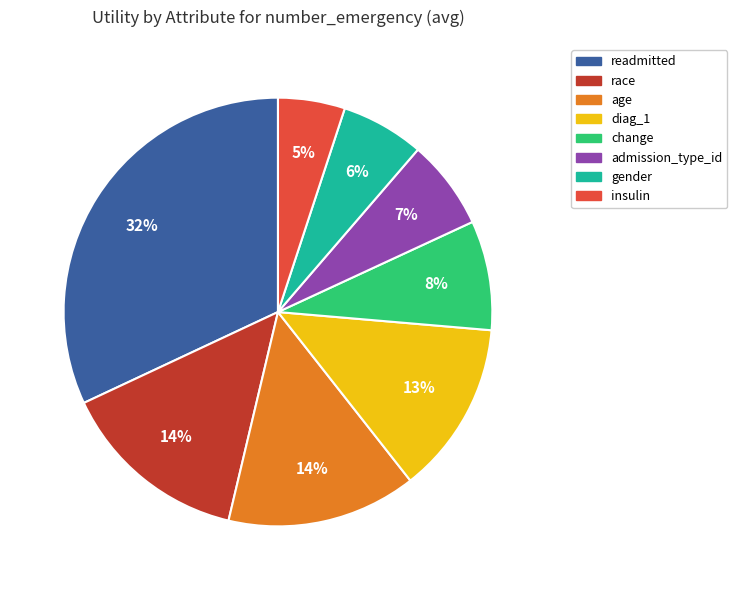

Which category has the biggest portion of the pie?

readmitted